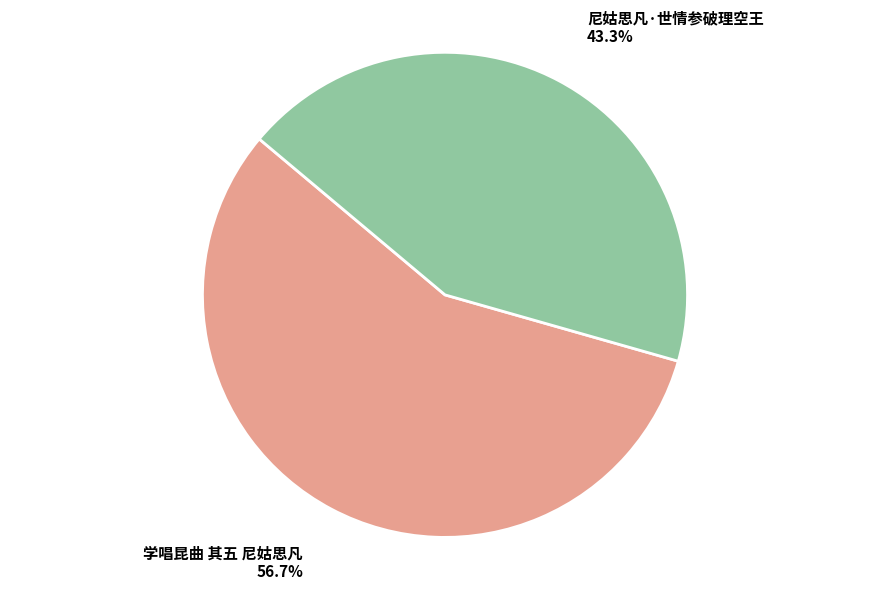

To the nearest percent, what is the difference between the largest and smallest slice percentages?

13%